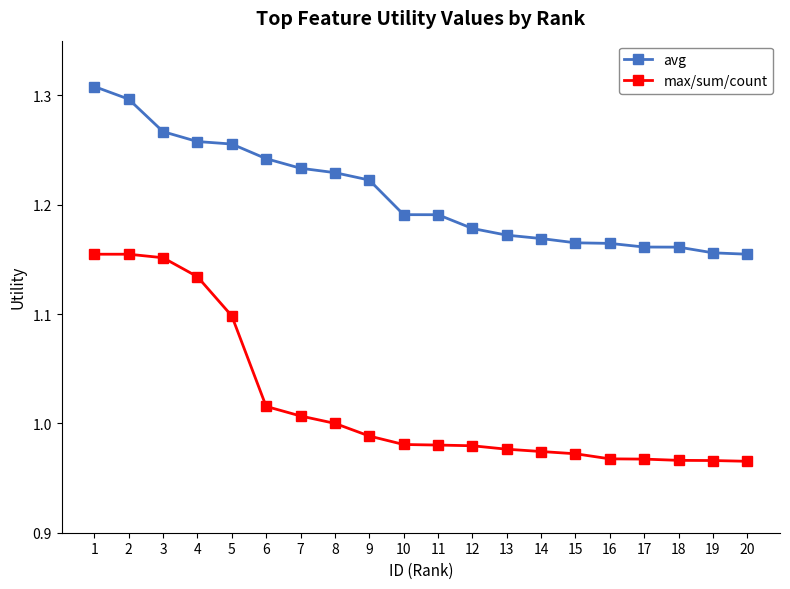

Rank the series at 2 from highest to lowest value.

avg, max/sum/count